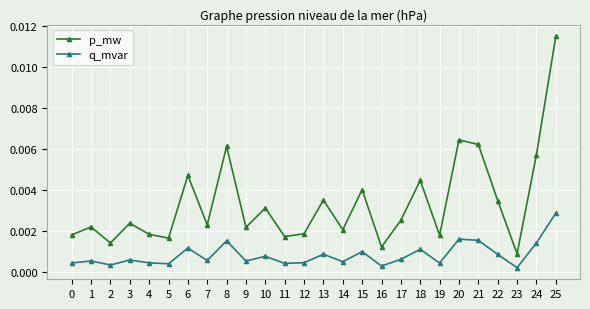

Which series changed the most between 17 and 24?

p_mw